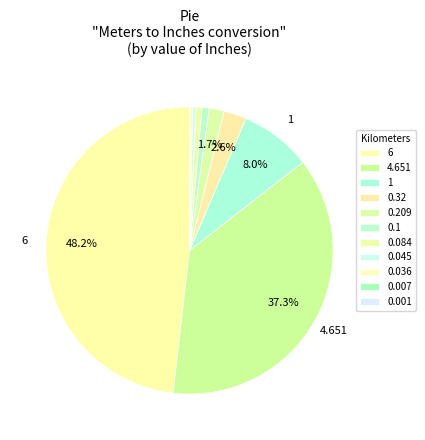

How many segments does this pie chart have?

11